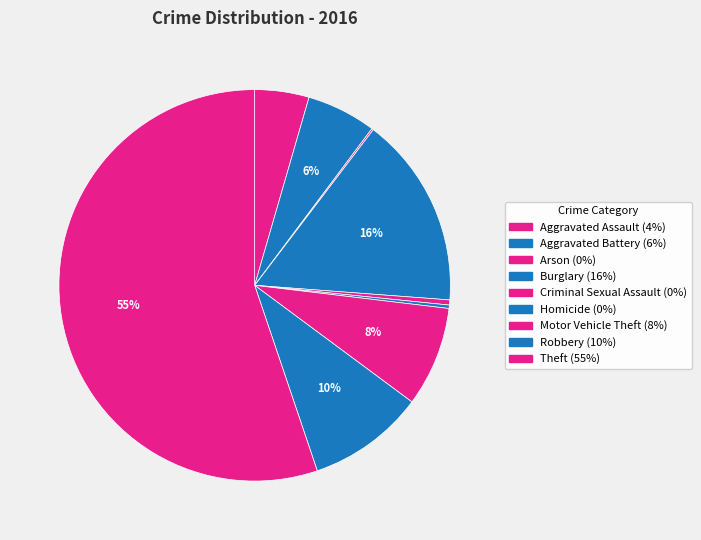

The Burglary slice represents 6% of the pie. True or false?

False